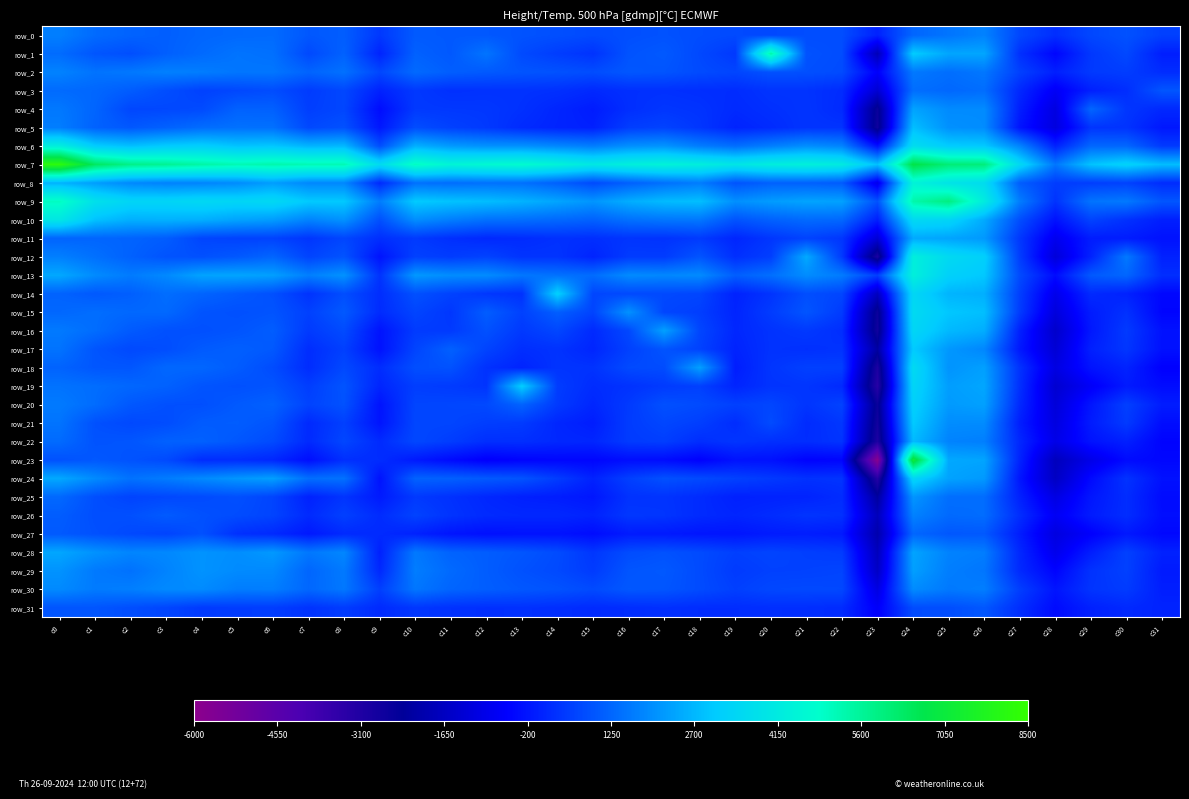

Rank the categories by row_18 value from lowest to highest.

c23, c28, c31, c29, c19, c30, c13, c7, c9, c12, c27, c15, c14, c20, c22, c21, c8, c16, c6, c17, c10, c11, c2, c1, c5, c0, c4, c3, c25, c18, c26, c24